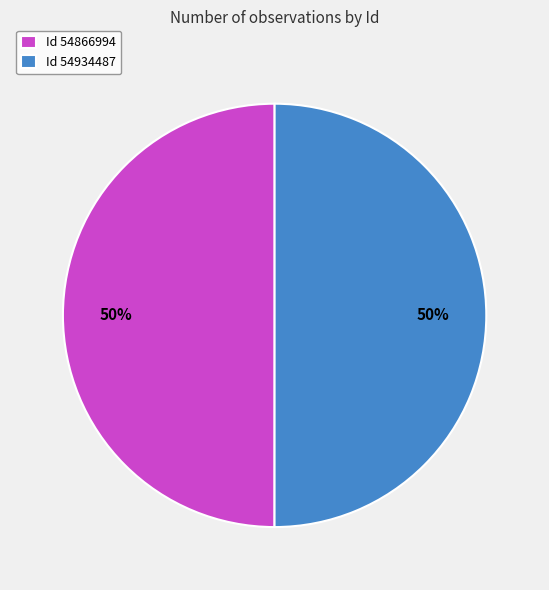

To the nearest percent, what portion does Id 54934487 represent?

50%